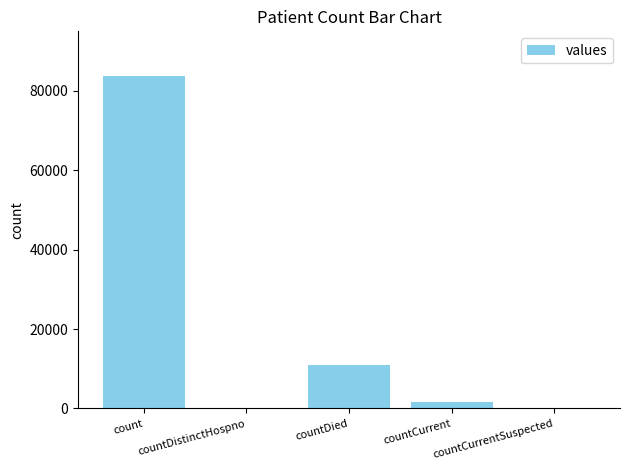

At which label is the value closest to 41827?

countDied